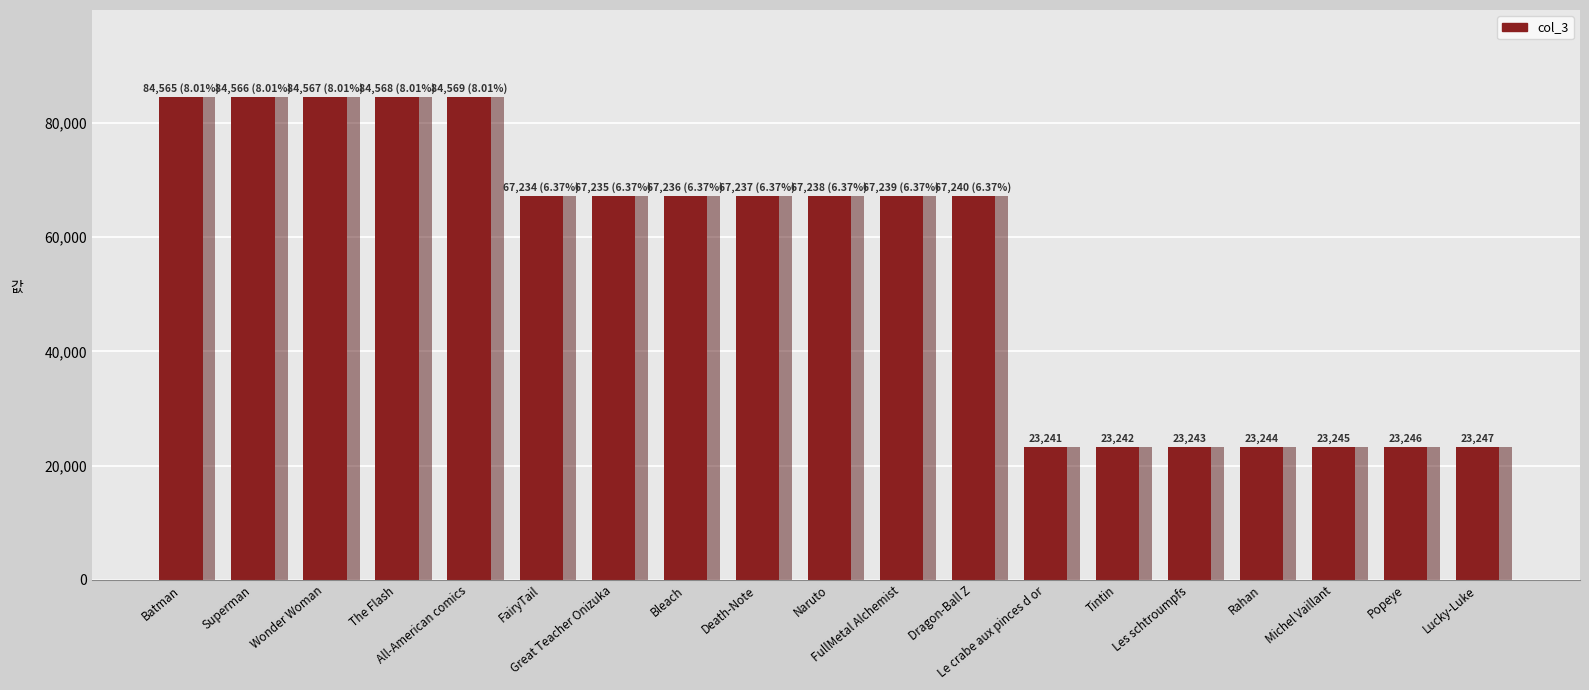

What is the average value?

55590